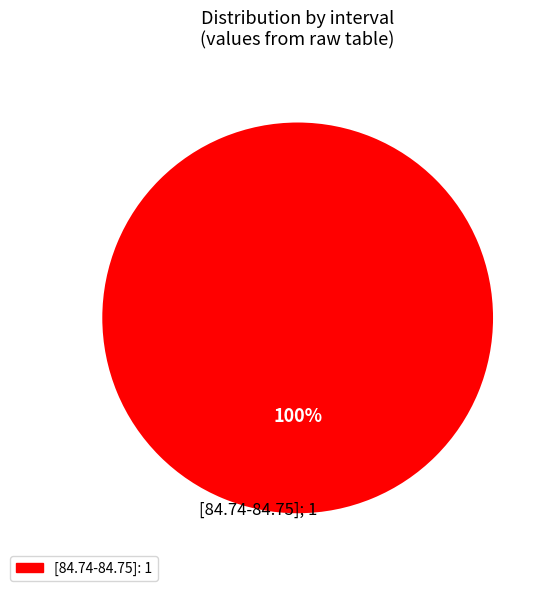

How many slices are in this pie chart?

1